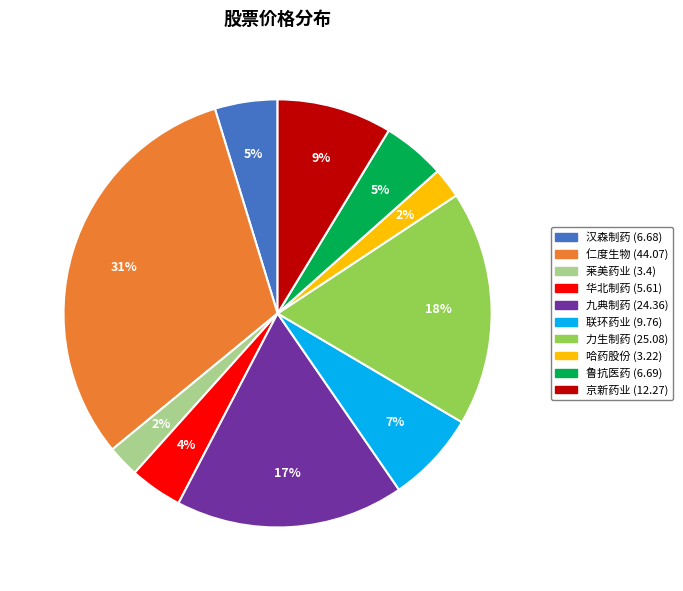

How many segments does this pie chart have?

10